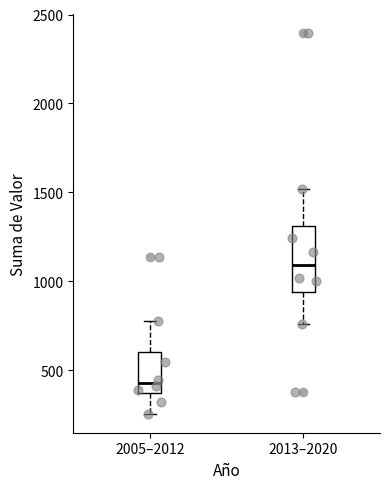

Reading left to right, transcribe this box plot: for each box, give where its median line is, the range the box spans, and where its two whiskers end, as read against the y-axis. The values are not printed on the chart, so give them approximately, as read against the axis.

2005–2012: median 450, box 350 to 600, whiskers 250 to 800
2013–2020: median 1100, box 950 to 1300, whiskers 750 to 1500